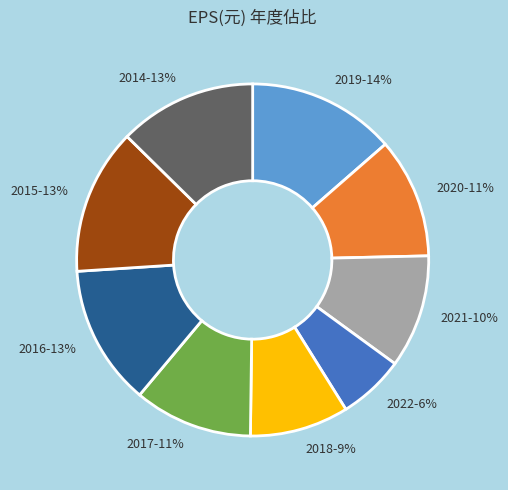

Is the sum of 2015-13% and 2018-9% greater than half?

No